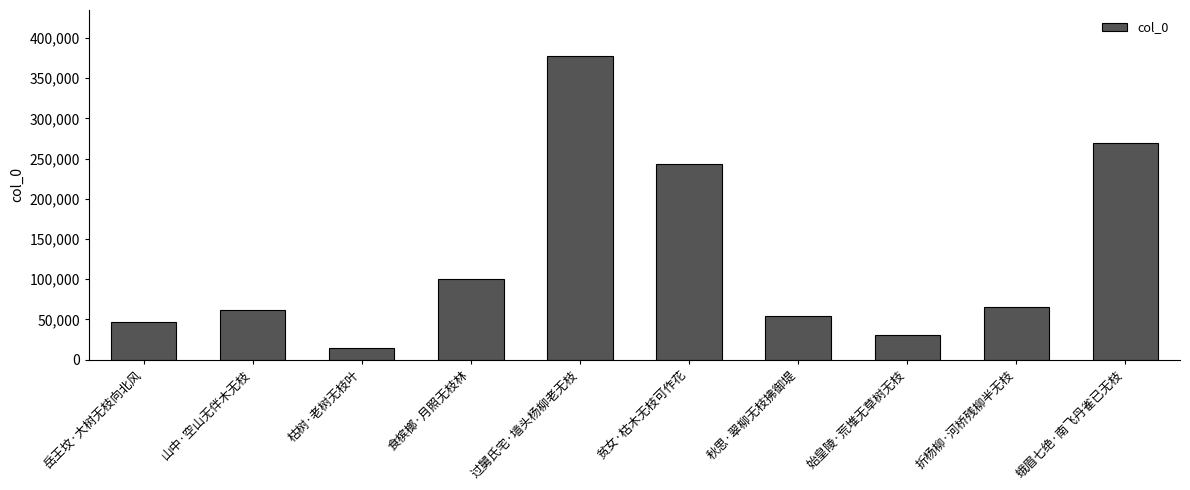

Between 秋思·翠柳无枝拂御堤 and 始皇陵·荒堆无草树无枝, which is larger?

秋思·翠柳无枝拂御堤